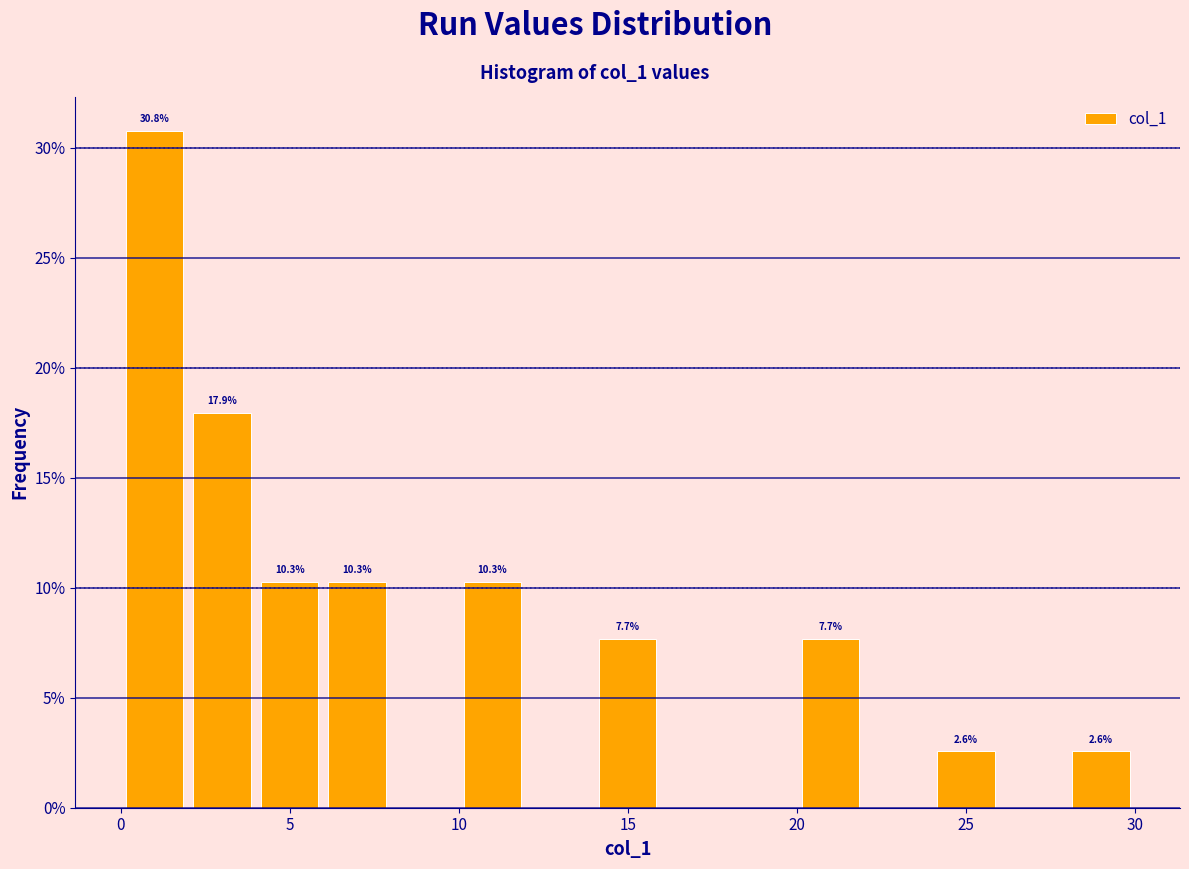

Which range on the x-axis has the tallest bar?

0 to 2